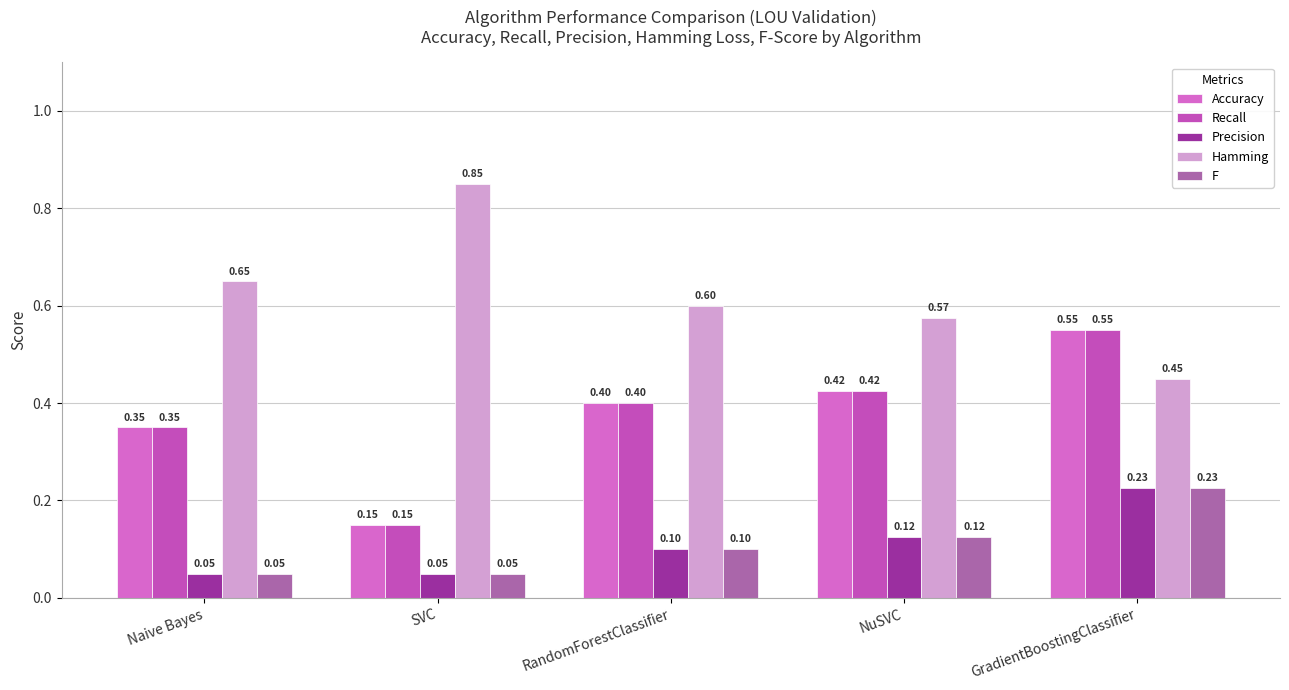

How many groups of bars are there?

5